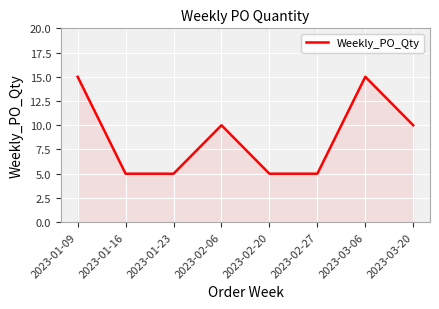

What position from the right is 2023-01-16?

7